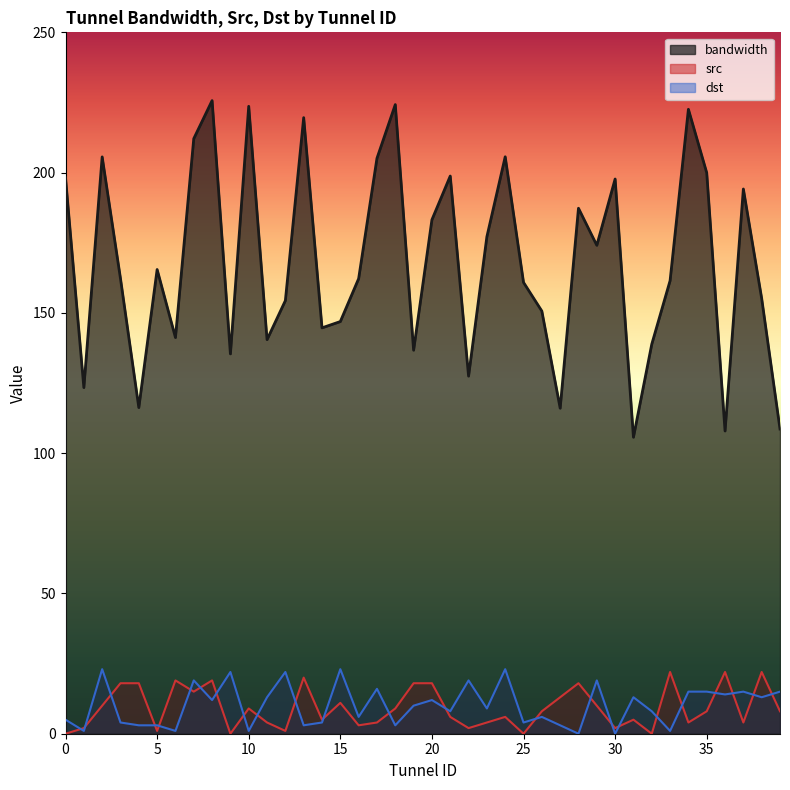

Reading left to right, what are all the values shown in this chart?

bandwidth: 0=198.2	1=123.4	2=205.6	3=162.2	4=116.2	5=165.5	6=141.2	7=212.1	8=225.7	9=135.4	10=223.6	11=140.5	12=154.4	13=219.6	14=144.7	15=146.9	16=162.2	17=205.1	18=224.2	19=136.7	20=183.2	21=198.8	22=127.5	23=177.2	24=205.6	25=160.9	26=150.6	27=116.0	28=187.3	29=174.1	30=197.7	31=105.7	32=138.8	33=161.5	34=222.6	35=199.9	36=107.9	37=194.2	38=155.1	39=108.6
src: 0=0.0	1=2.0	2=10.0	3=18.0	4=18.0	5=1.0	6=19.0	7=15.0	8=19.0	9=0.0	10=9.0	11=4.0	12=1.0	13=20.0	14=5.0	15=11.0	16=3.0	17=4.0	18=9.0	19=18.0	20=18.0	21=6.0	22=2.0	23=4.0	24=6.0	25=0.0	26=8.0	27=13.0	28=18.0	29=10.0	30=2.0	31=5.0	32=0.0	33=22.0	34=4.0	35=8.0	36=22.0	37=4.0	38=22.0	39=8.0
dst: 0=5.0	1=1.0	2=23.0	3=4.0	4=3.0	5=3.0	6=1.0	7=19.0	8=12.0	9=22.0	10=1.0	11=13.0	12=22.0	13=3.0	14=4.0	15=23.0	16=6.0	17=16.0	18=3.0	19=10.0	20=12.0	21=8.0	22=19.0	23=9.0	24=23.0	25=4.0	26=6.0	27=3.0	28=0.0	29=19.0	30=0.0	31=13.0	32=8.0	33=1.0	34=15.0	35=15.0	36=14.0	37=15.0	38=13.0	39=15.0